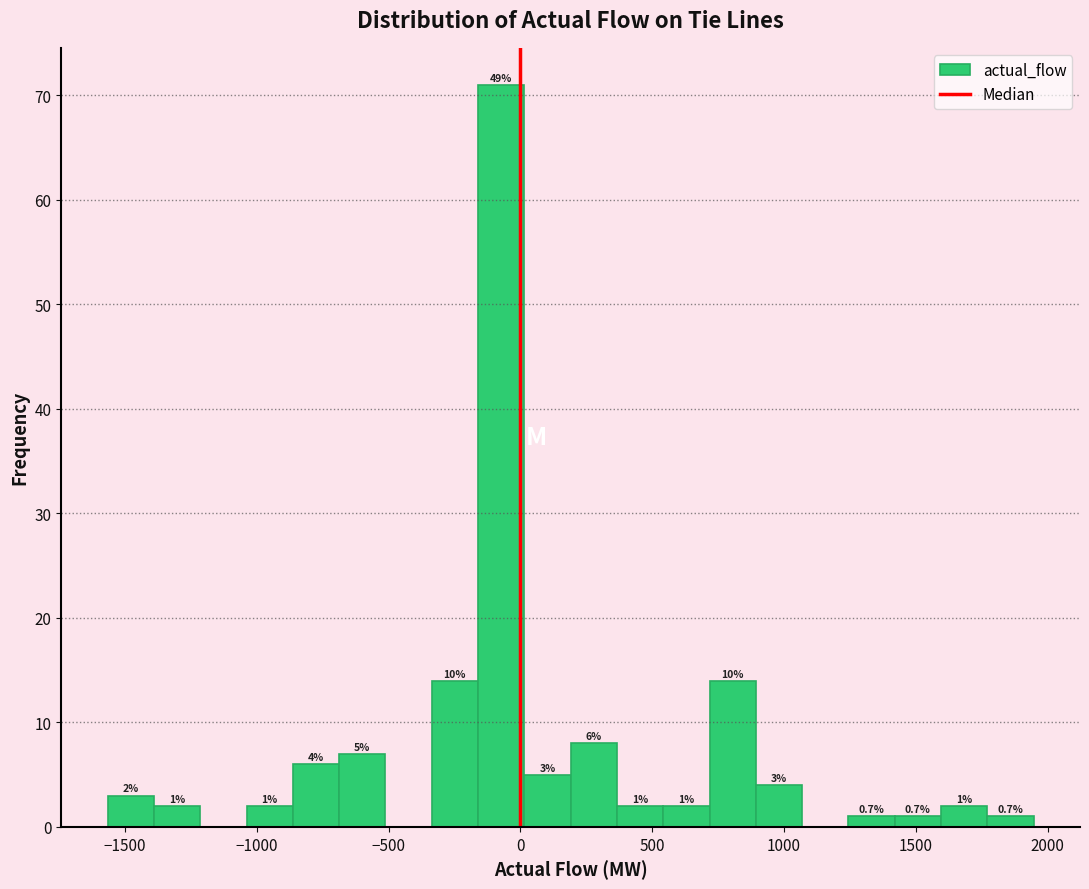

Read against the x-axis, roughly where is the centre of the tallest bar?

-50